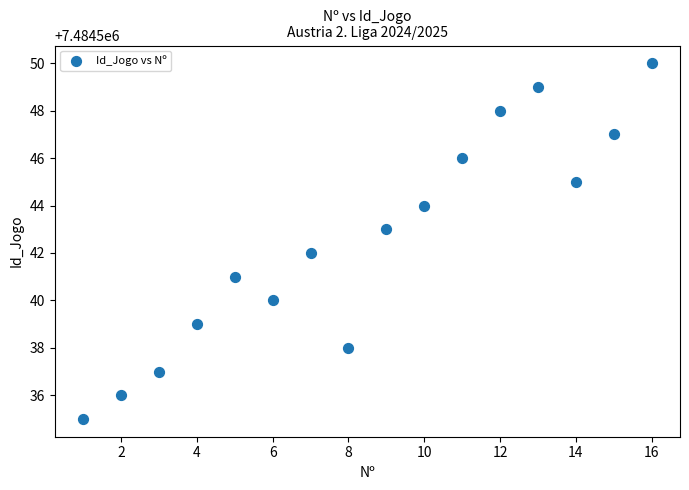

What is the range of Y values (max minus min)?

15